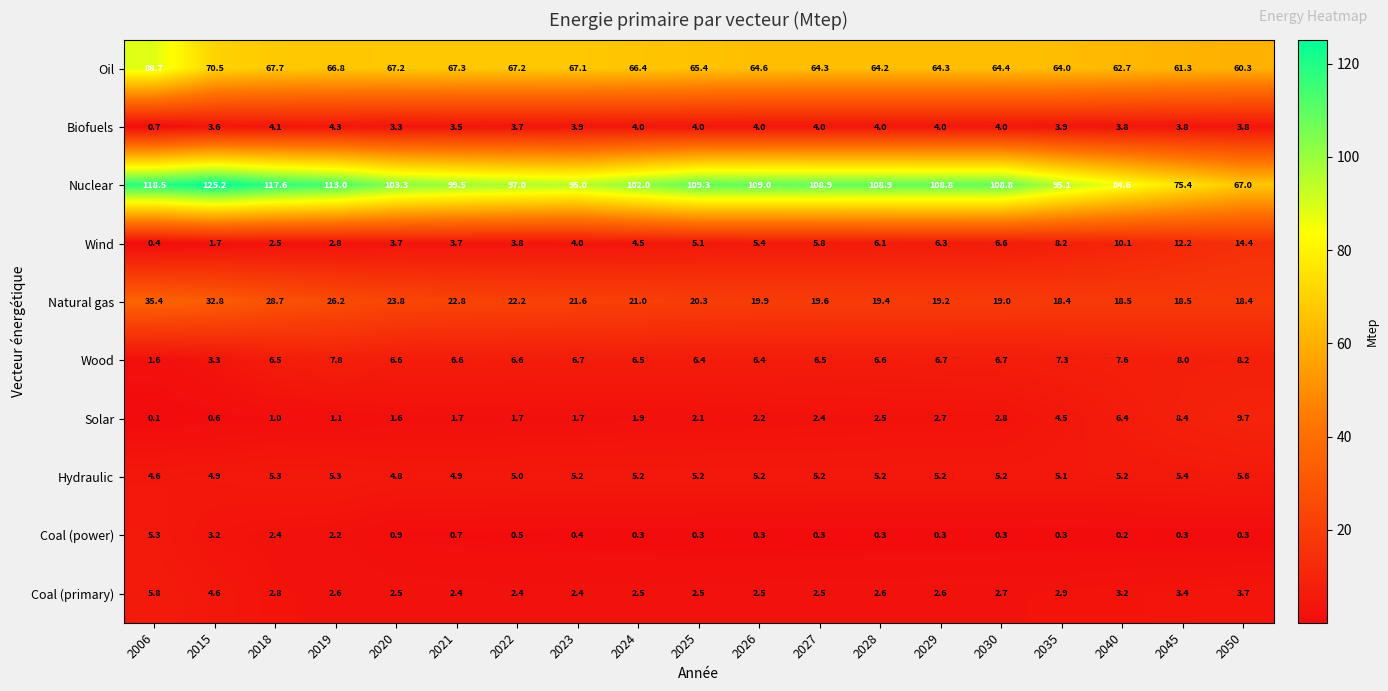

Which series has the largest range (max minus min)?

Nuclear